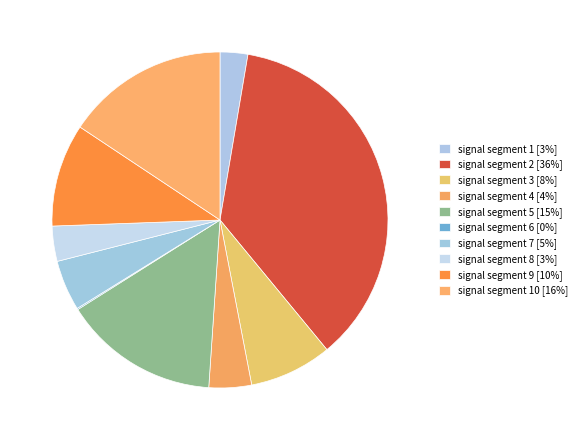

Rank the categories by value from highest to lowest.

signal segment 2, signal segment 10, signal segment 5, signal segment 9, signal segment 3, signal segment 7, signal segment 4, signal segment 8, signal segment 1, signal segment 6